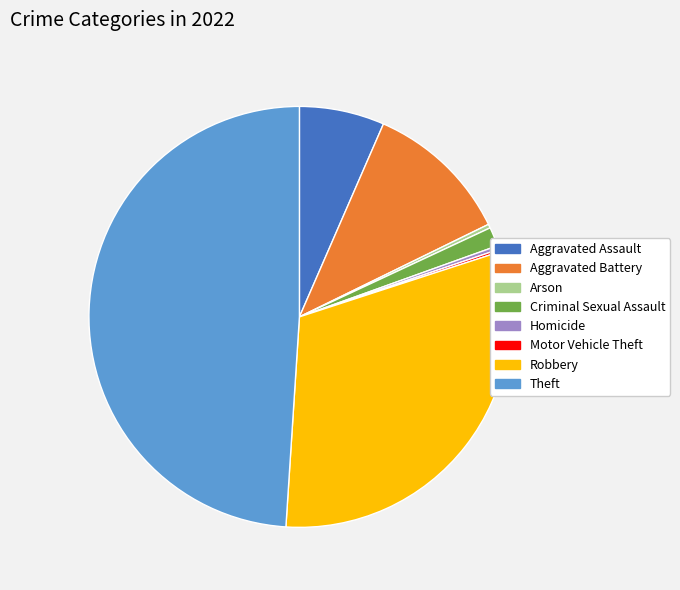

Is the sum of Robbery and Theft greater than half?

Yes